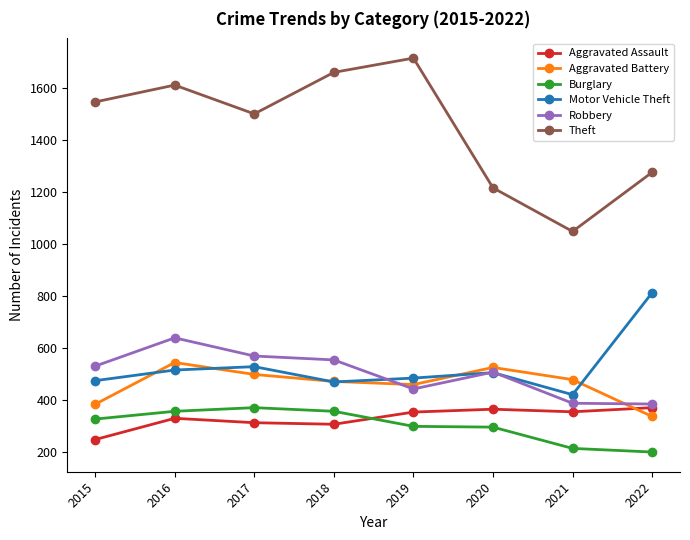

True or false: Robbery has a value of 203 at 2020.

False